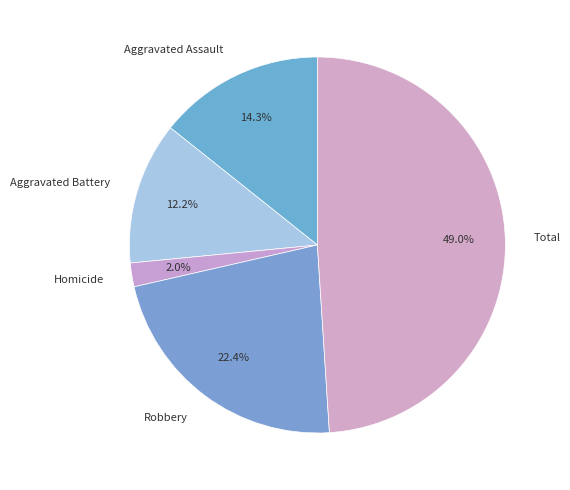

Which category has the smallest portion of the pie?

Homicide